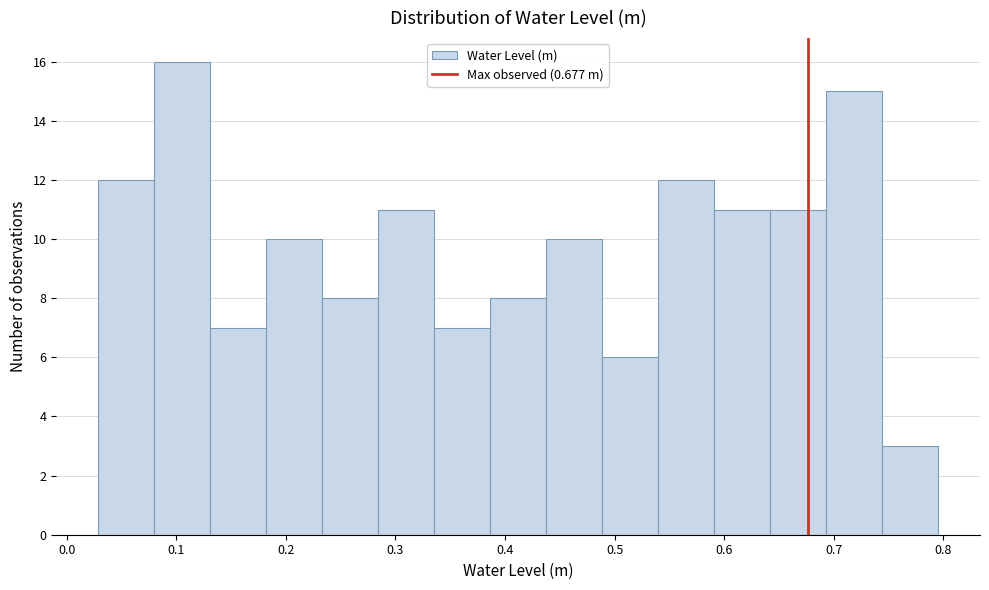

What is the height of the bar covering 0.69 to 0.74 on the x-axis? Neither the bar edges nor the heights are printed on the chart, so give them approximately, as read against the axes.

15